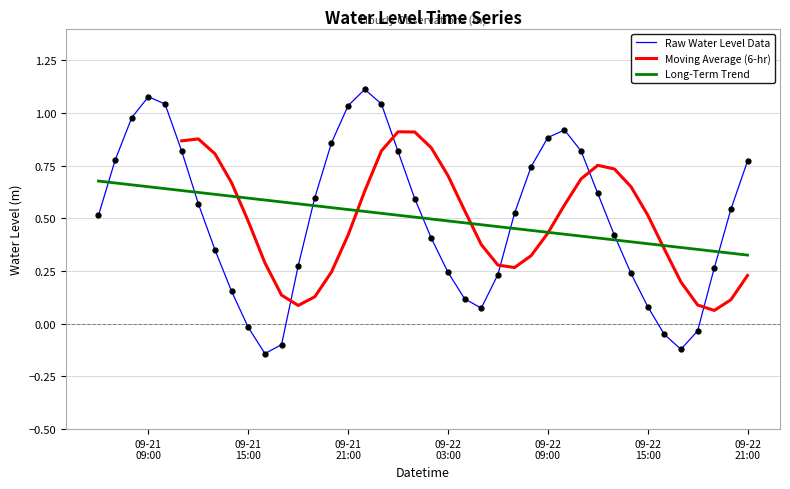

Reading right to left, transcribe all the data shown in this chart.

0.8	0.5	0.3	-0.0	-0.1	-0.1	0.1	0.2	0.4	0.6	0.8	0.9	0.9	0.7	0.5	0.2	0.1	0.1	0.2	0.4	0.6	0.8	1.0	1.1	1.0	0.9	0.6	0.3	-0.1	-0.1	-0.0	0.2	0.4	0.6	0.8	1.0	1.1	1.0	0.8	0.5